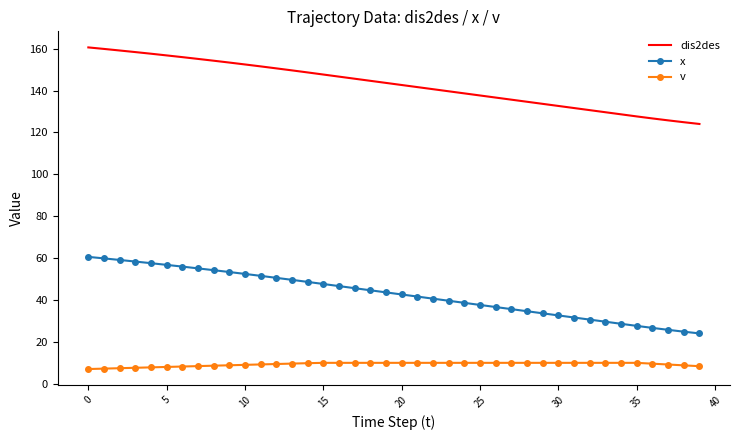

True or false: dis2des and x cross at least once.

False